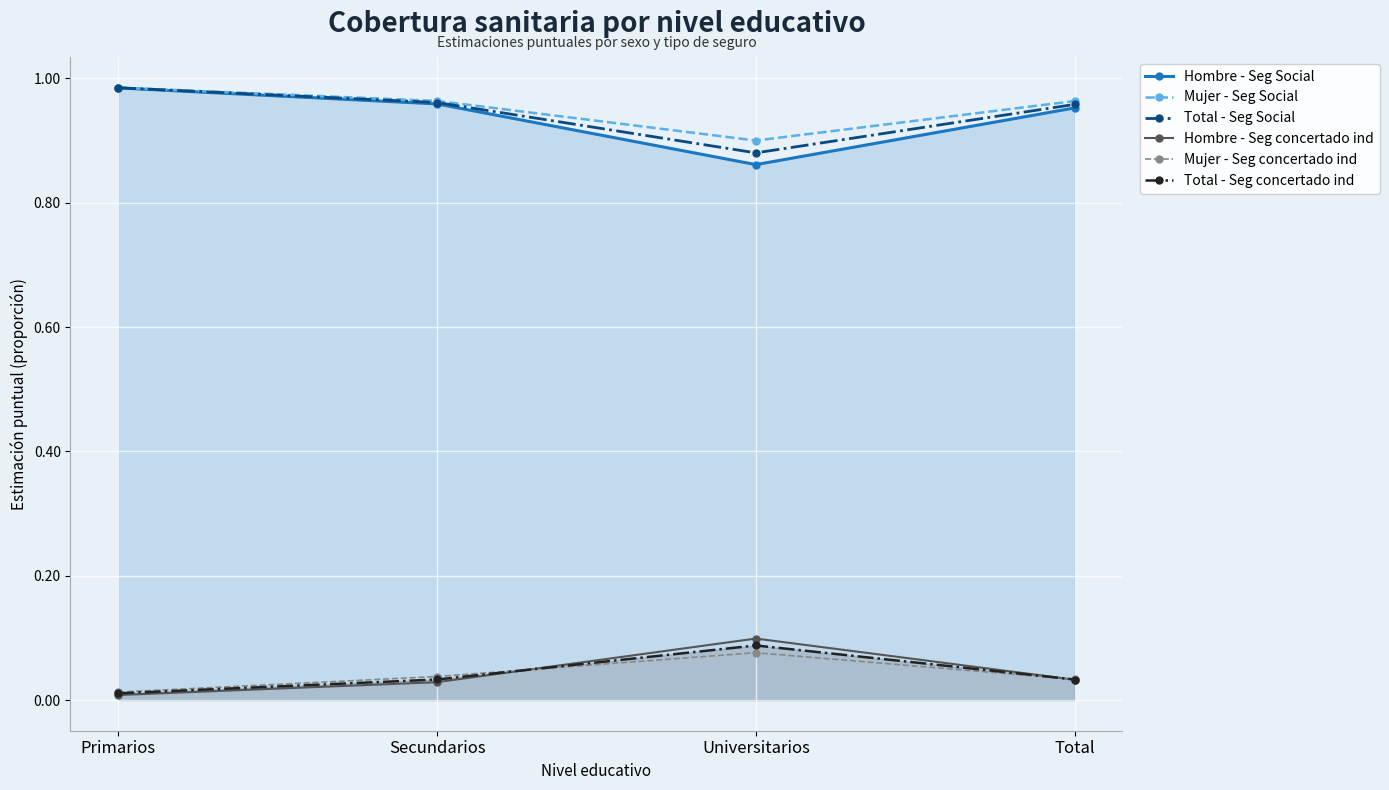

At which label does Hombre - Seg Social reach its minimum?

Universitarios